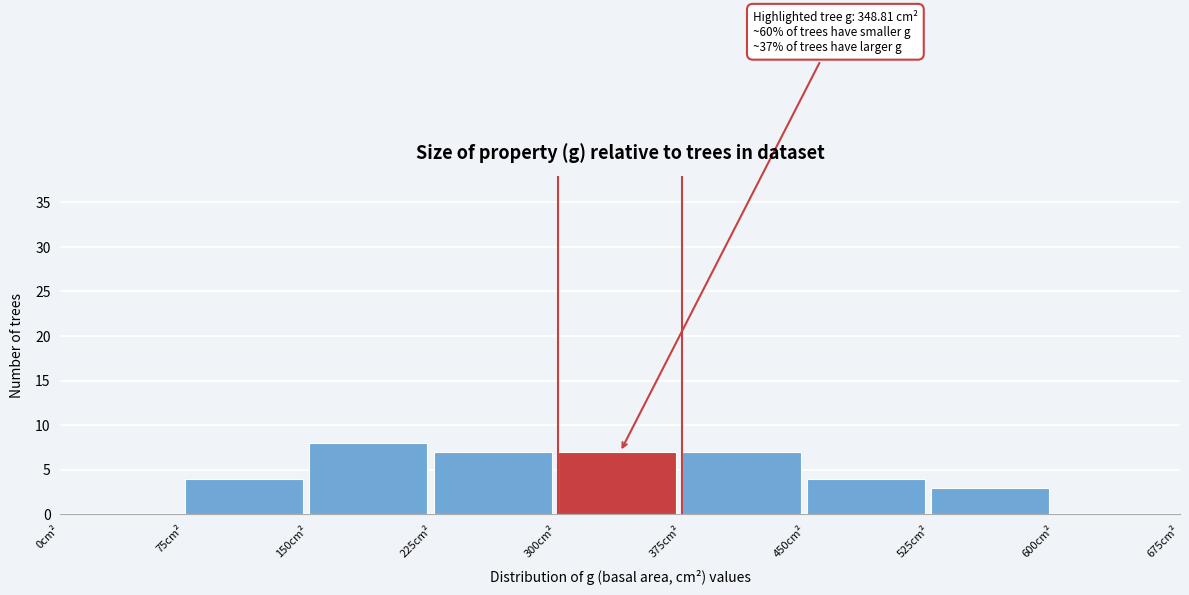

Which range on the x-axis has the tallest bar?

150 to 225